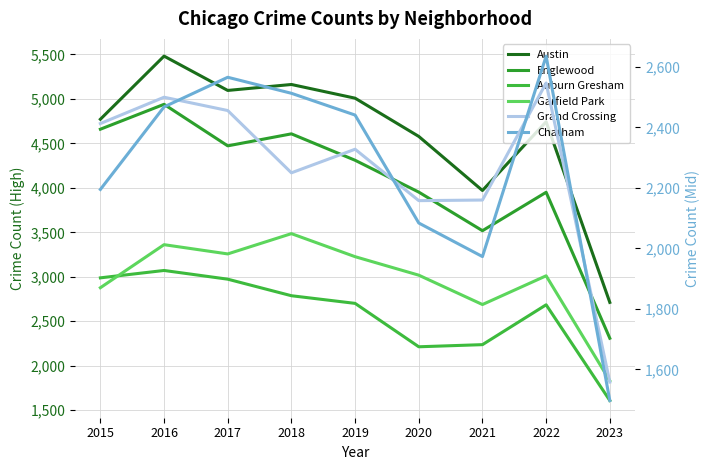

Where does the Garfield Park series first go above 3018?

2016